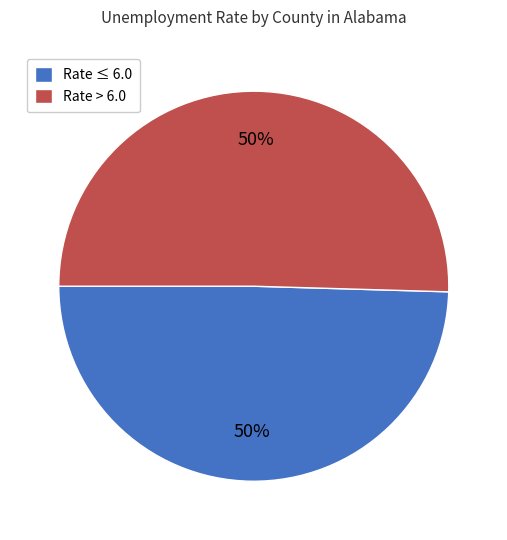

The Rate ≤ 6.0 slice represents 50% of the pie. True or false?

True